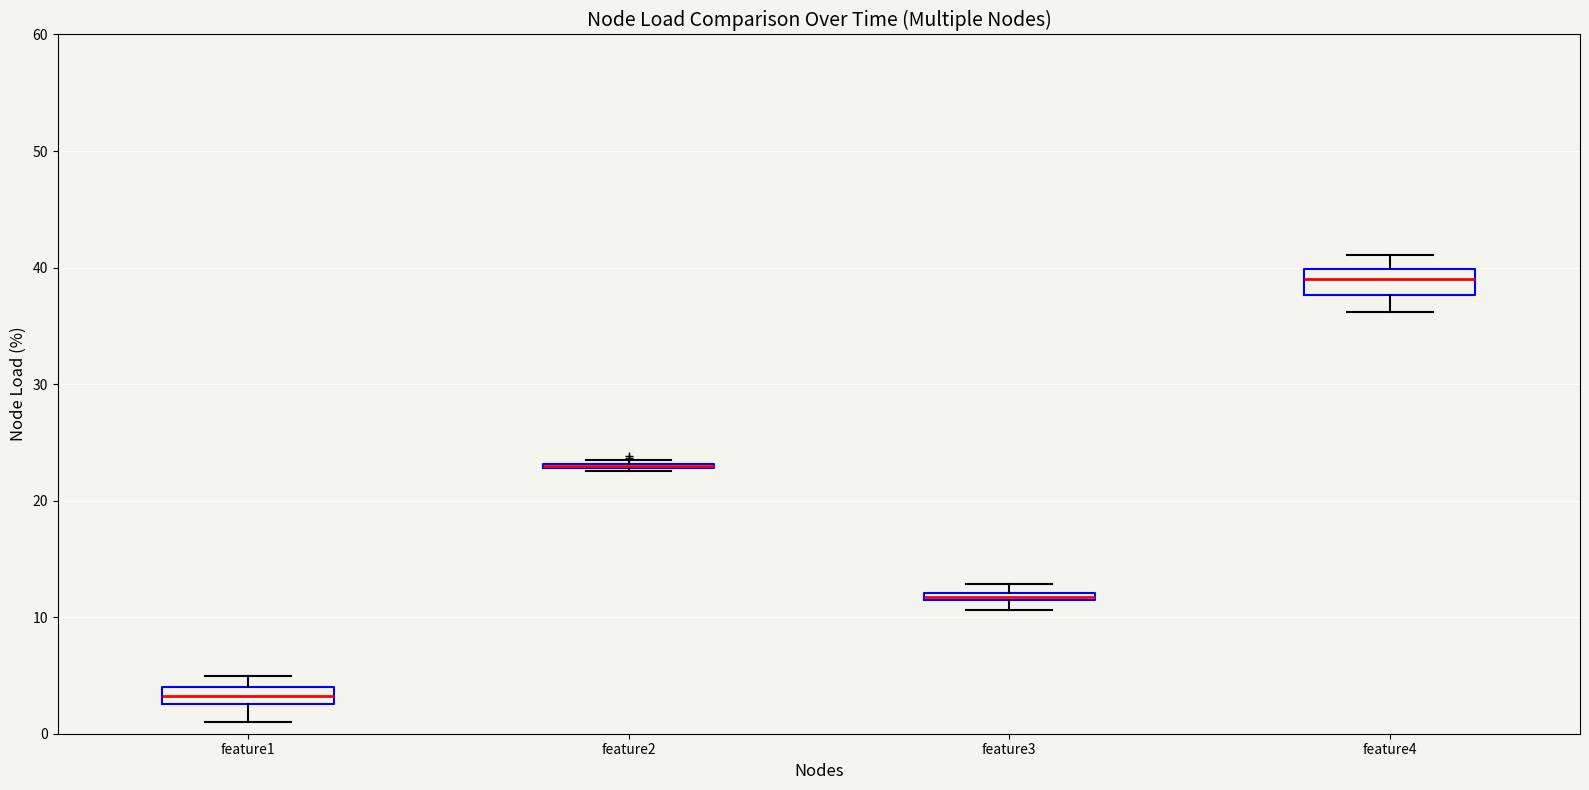

Where is the upper edge of the box for feature3 on the y-axis? The values are not printed on the chart, so give them approximately, as read against the axis.

12